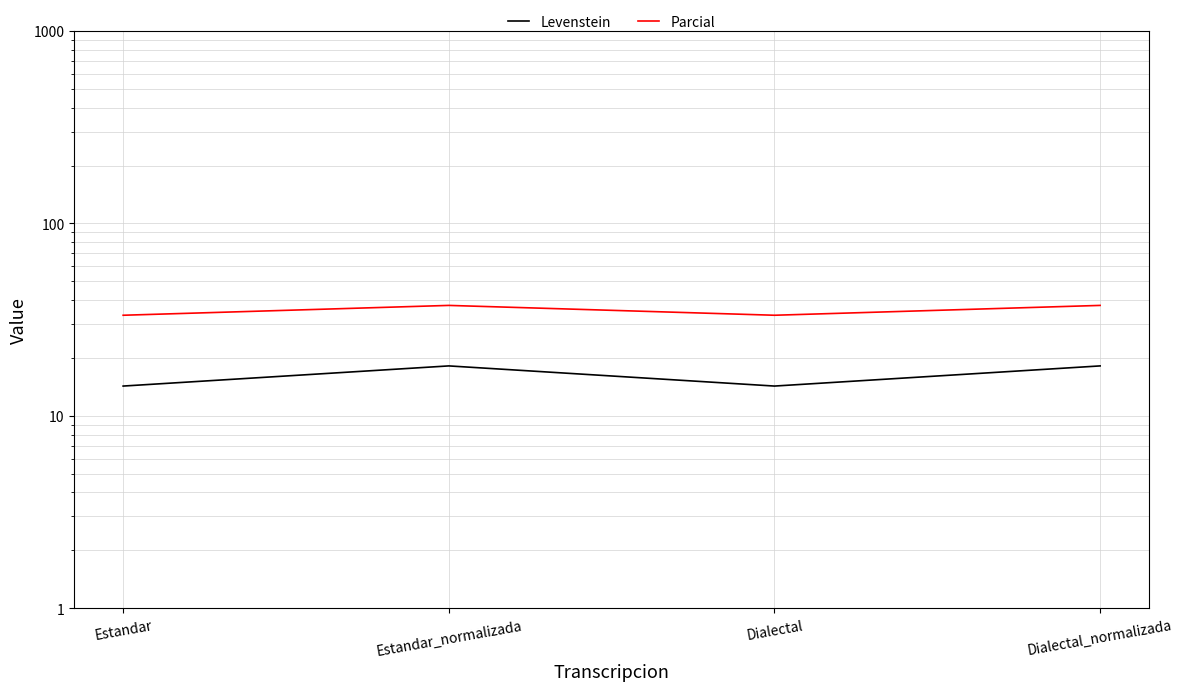

What is the sum of all Levenstein values?

64.9